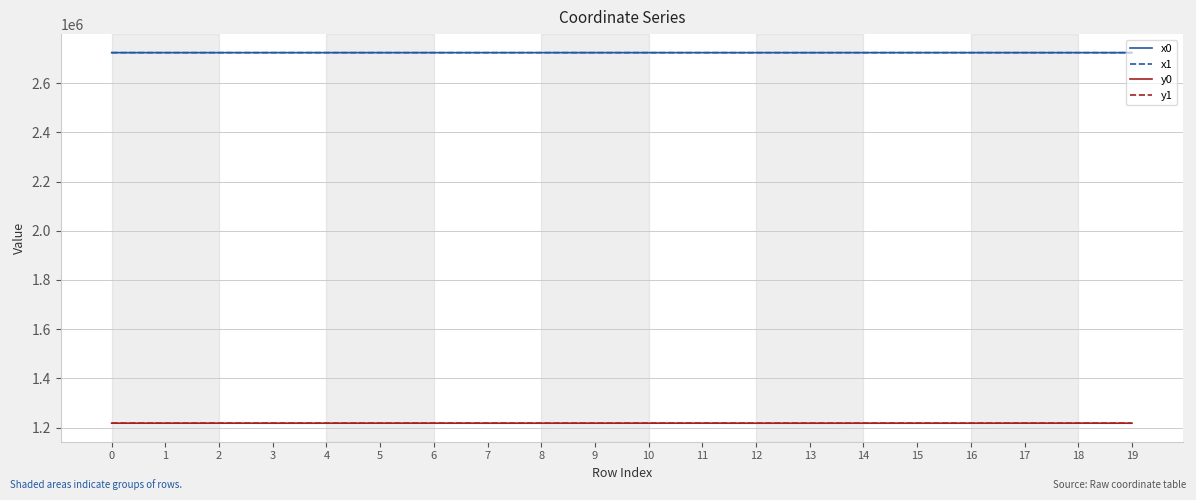

The value of y0 at 14 is 391956.3. True or false?

False